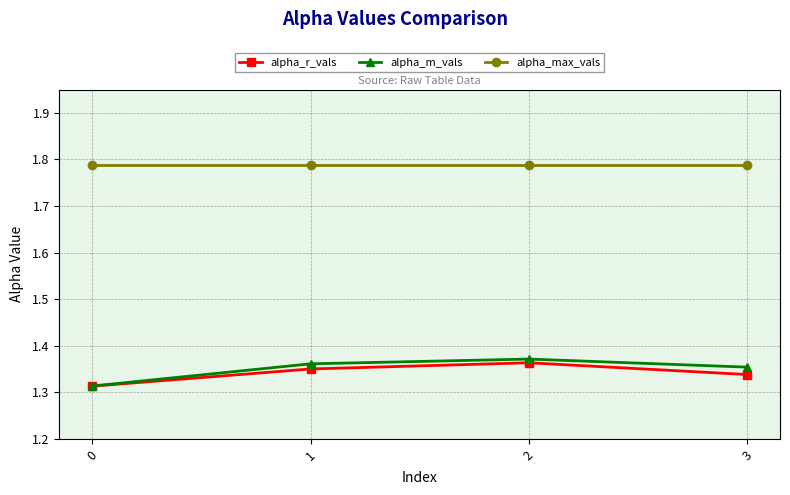

The alpha_max_vals series shows 2.4 at 2. True or false?

False